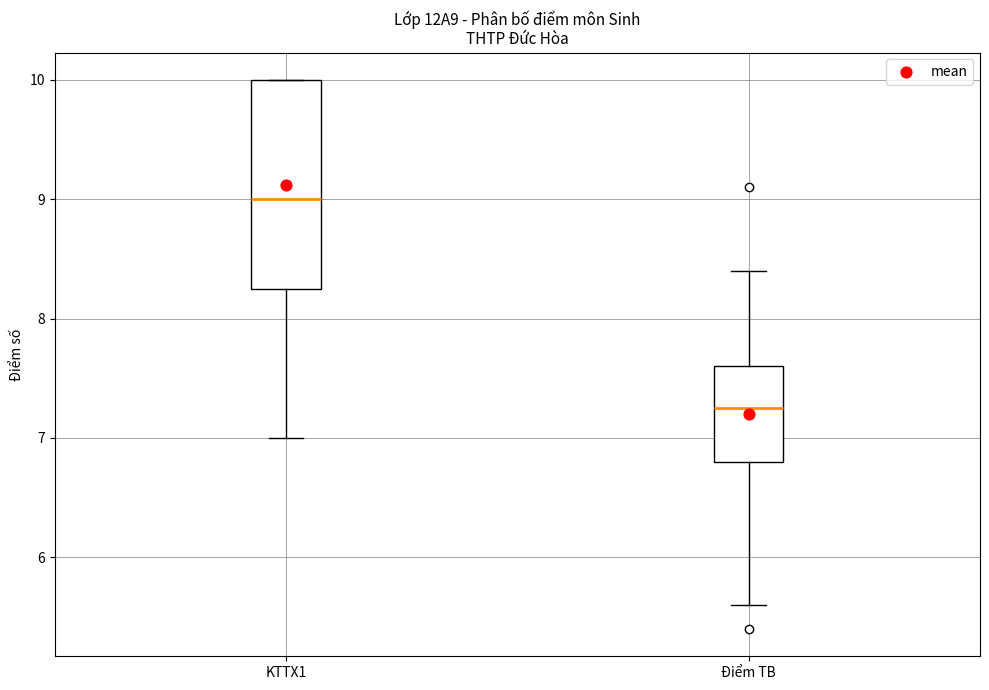

Which box has the highest median line?

KTTX1